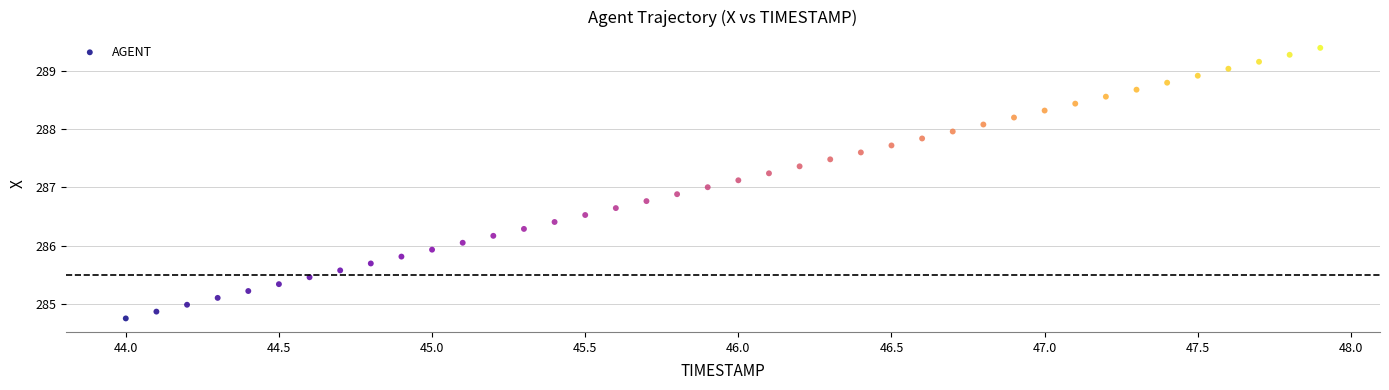

What is the range of X values (max minus min)?

3.9